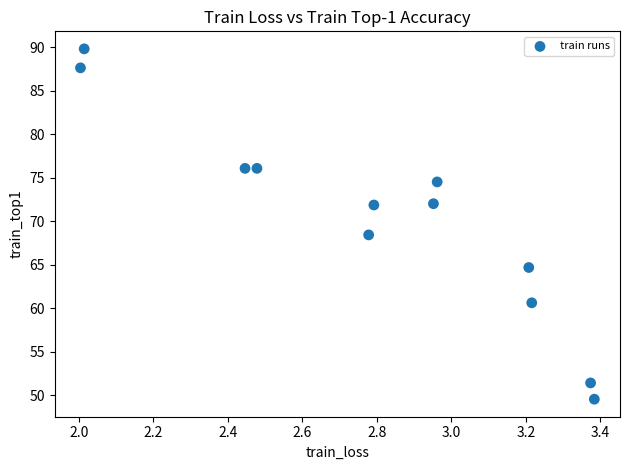

What is the average Y value?

70.2